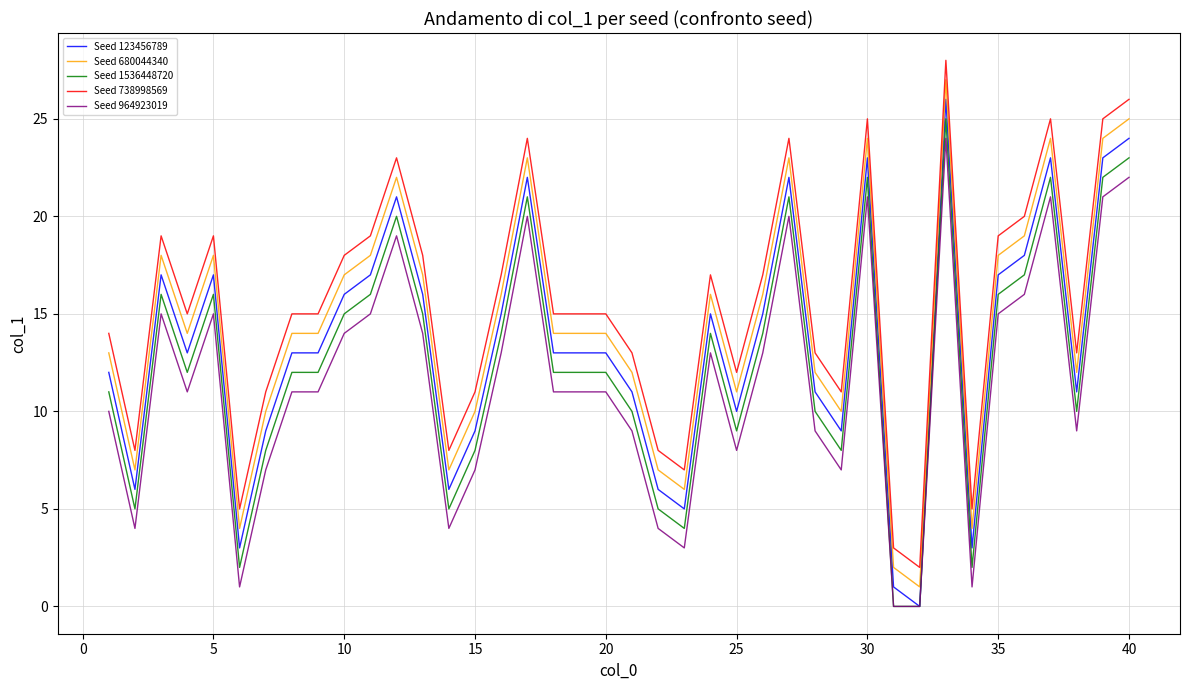

True or false: Seed 1536448720 and Seed 738998569 intersect in this chart.

False